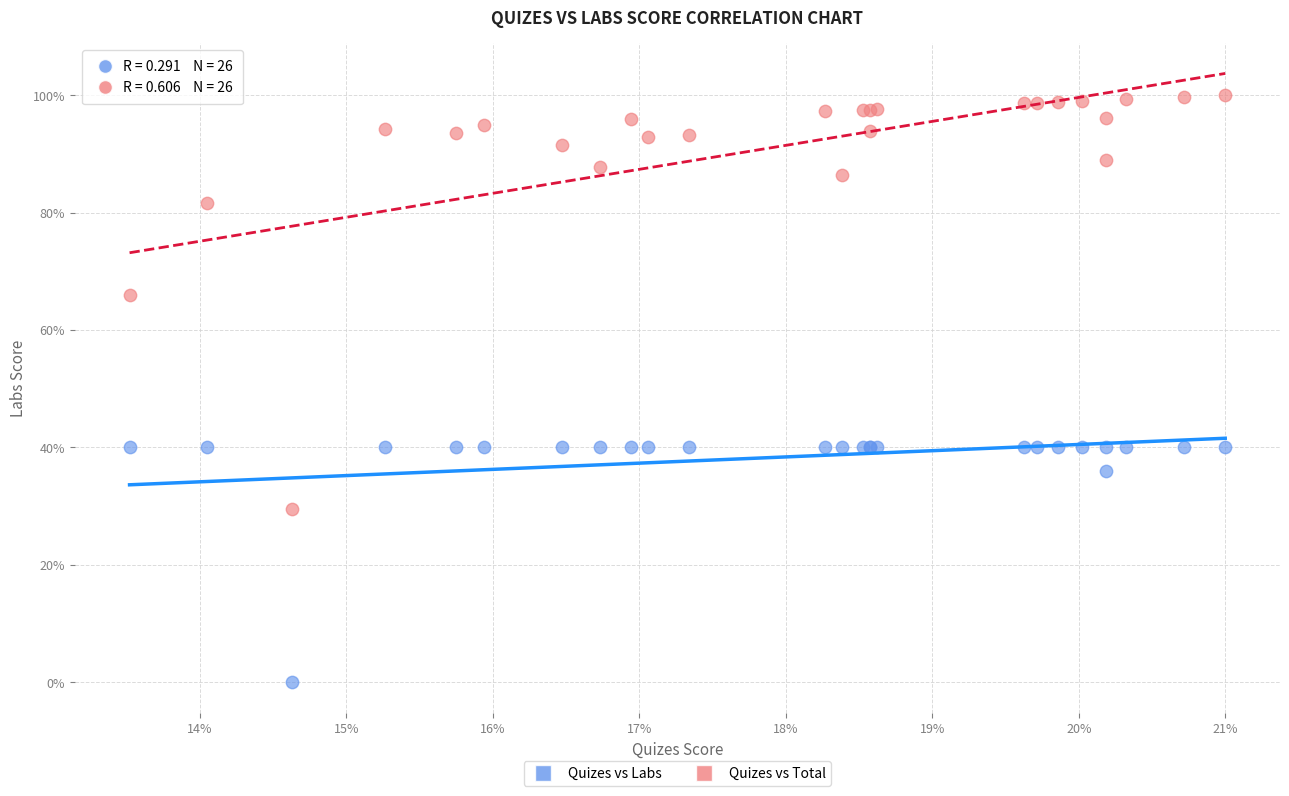

Which series has the largest Y range (max minus min)?

Quizes vs Total